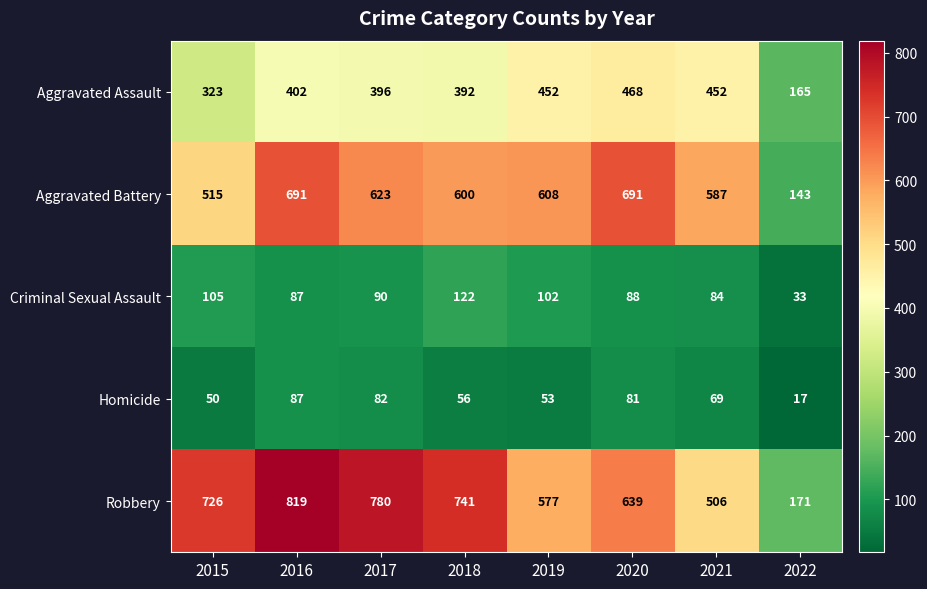

Is it true that Criminal Sexual Assault equals 23 at 2021?

False